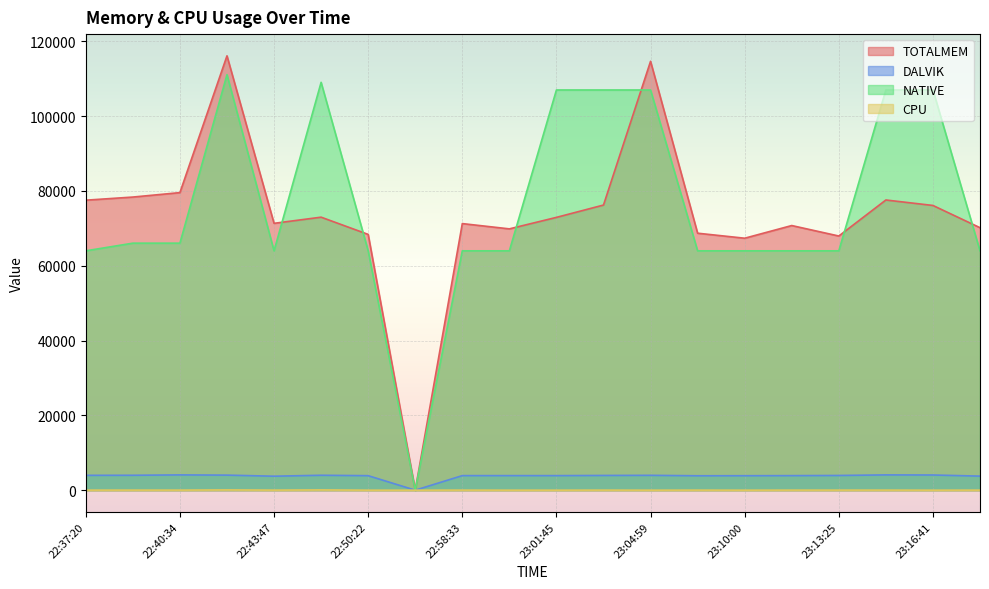

What is the difference between the second highest and minimum values in the TOTALMEM series?

114676.0